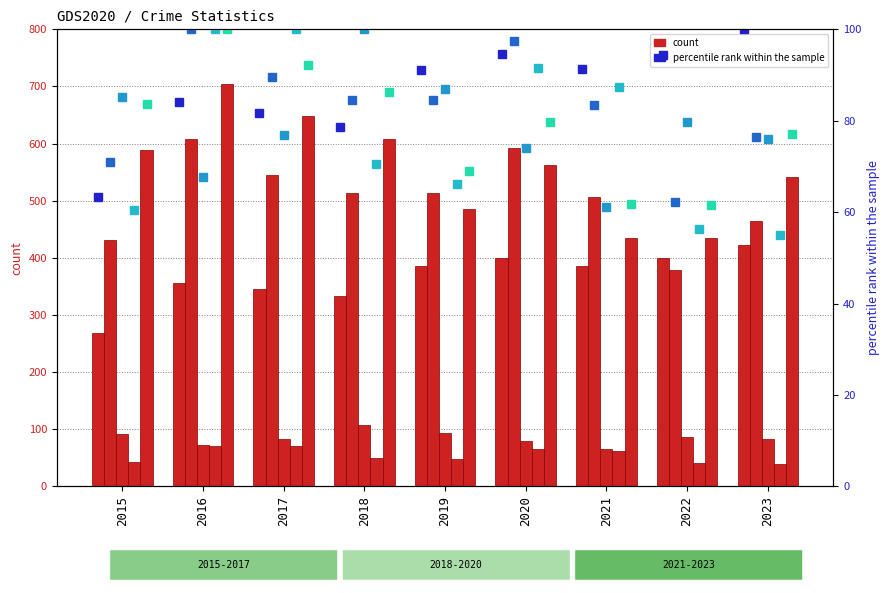

The Robbery series shows 434 at 2022. True or false?

True